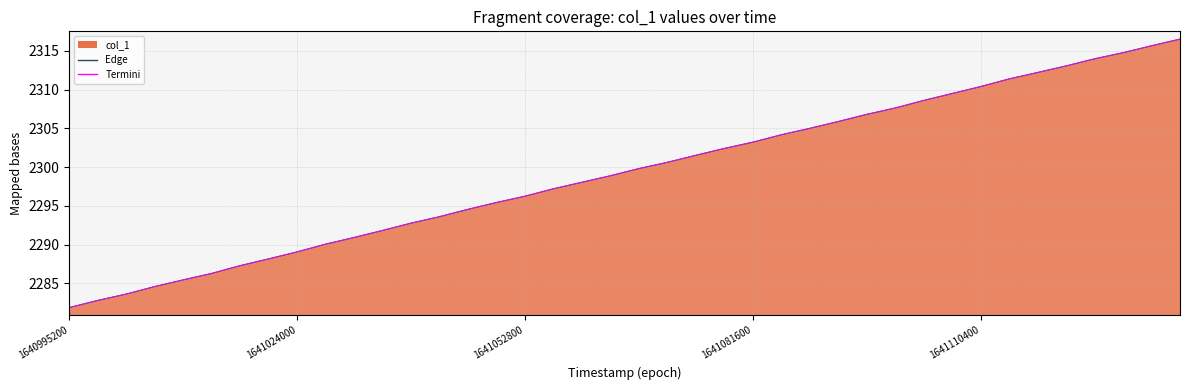

Reading right to left, transcribe all the data shown in this chart.

2316.5	2315.6	2314.8	2314.0	2313.0	2312.2	2311.4	2310.4	2309.5	2308.6	2307.6	2306.8	2305.9	2305.0	2304.2	2303.2	2302.4	2301.5	2300.6	2299.8	2298.9	2298.0	2297.2	2296.2	2295.4	2294.5	2293.6	2292.8	2291.8	2290.9	2290.1	2289.1	2288.1	2287.3	2286.3	2285.4	2284.6	2283.6	2282.8	2281.9